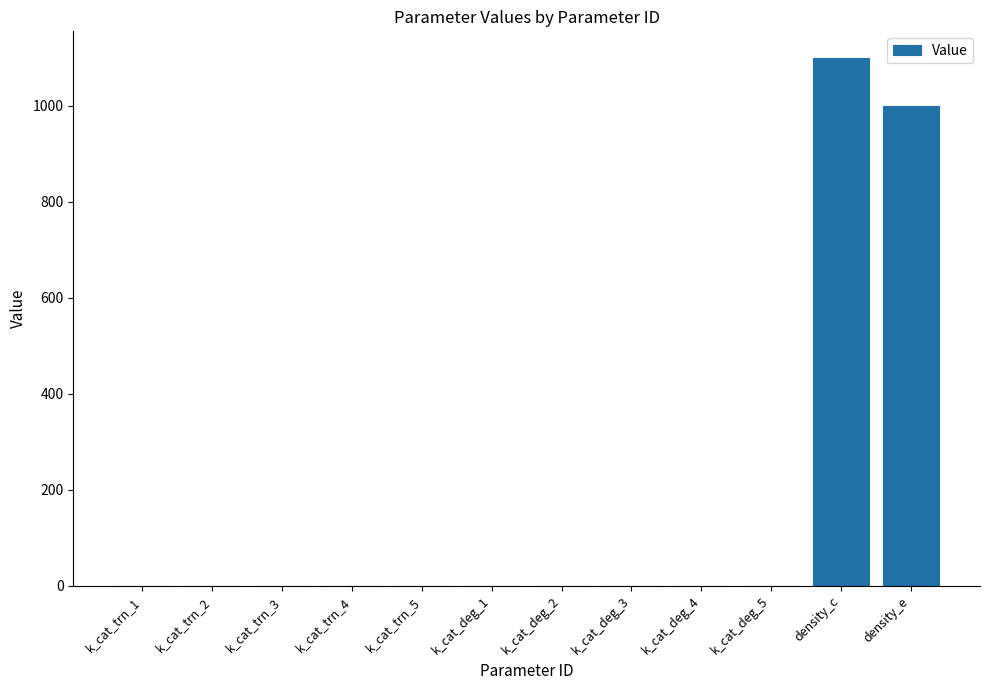

What is the sum of all values?

2100.5